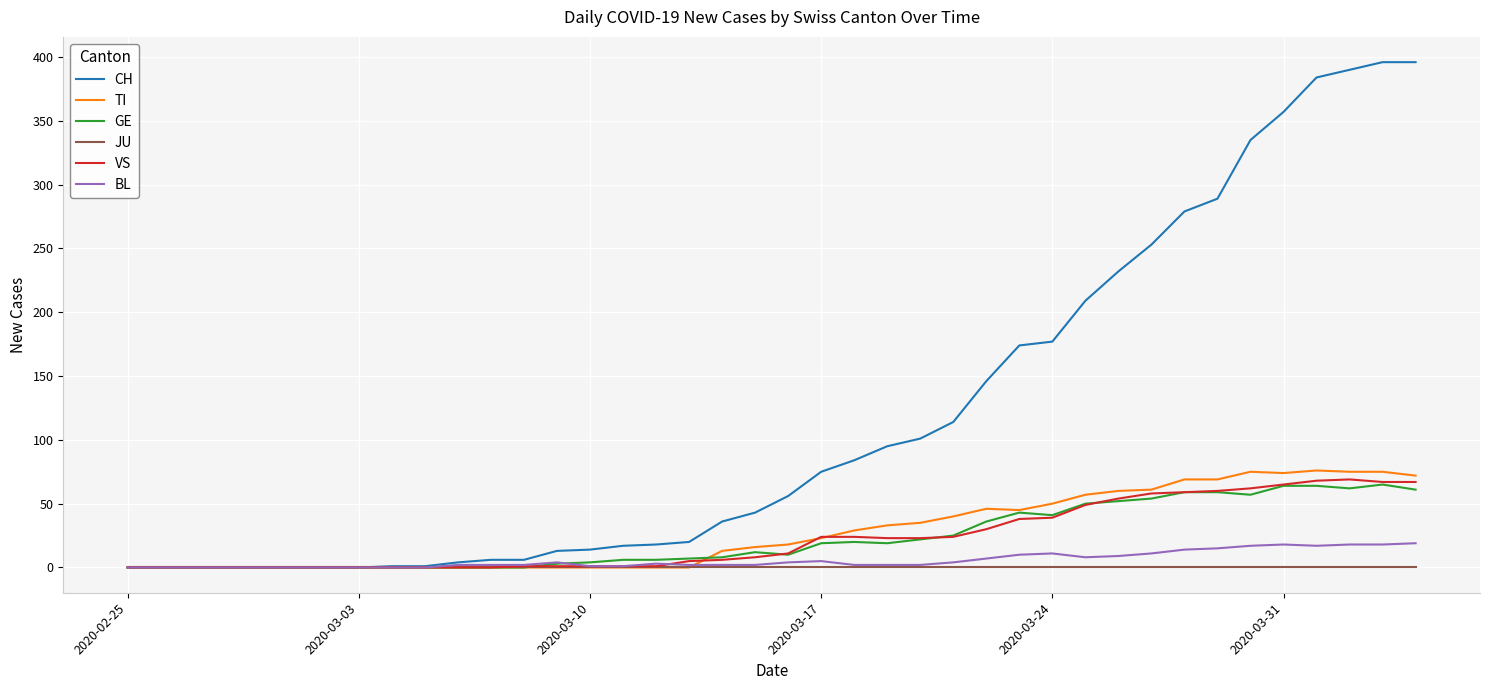

Count the number of data series in this chart.

6